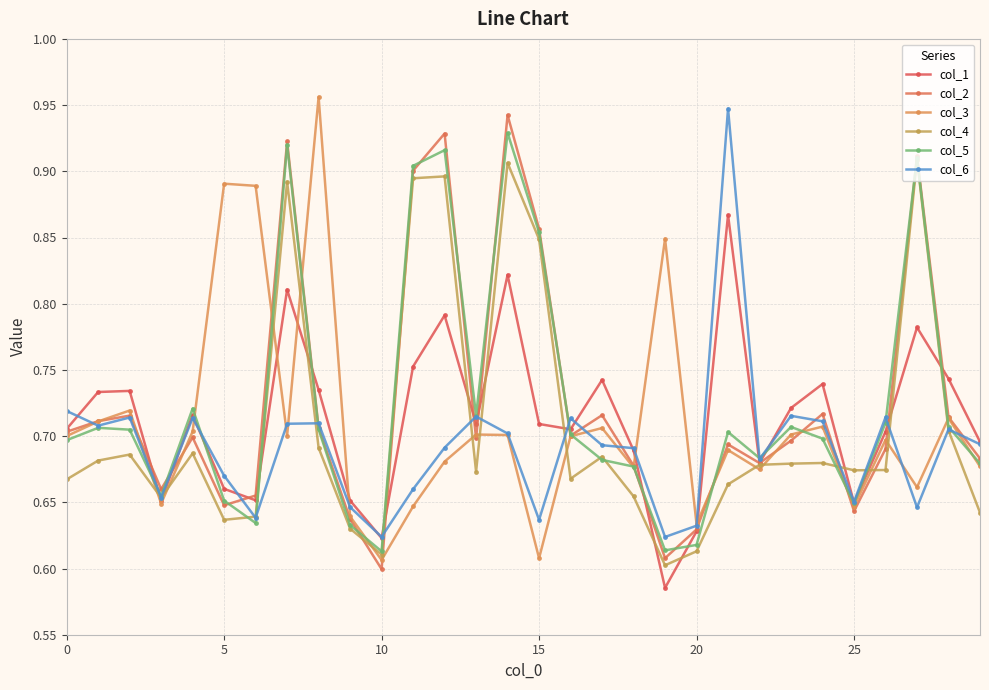

What is the difference between the maximum and minimum values in the col_3 series?

0.3